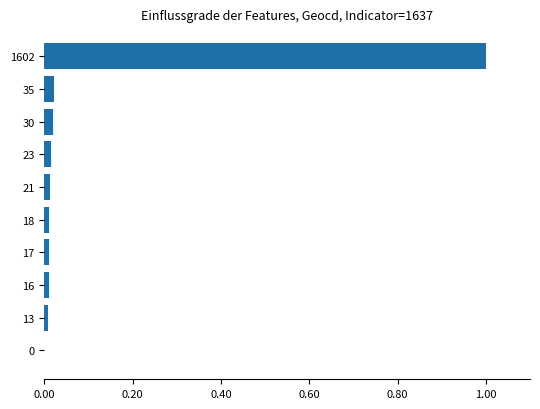

Which category has the highest value across all series?

1602